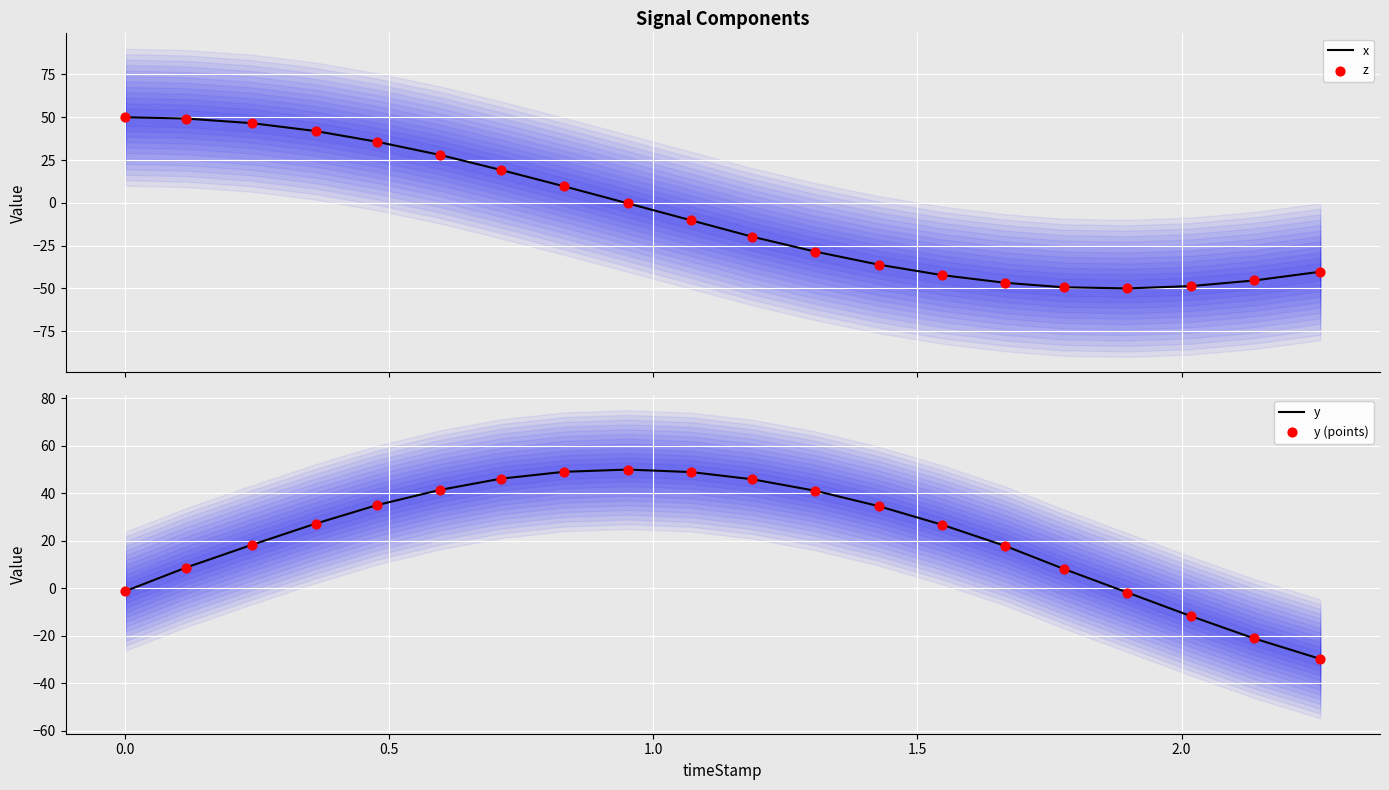

What is the highest value of the x series?

50.0